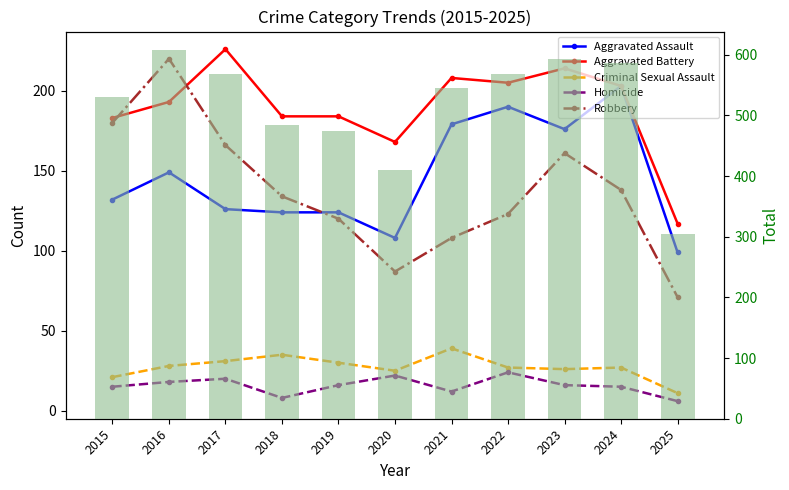

Reading left to right, extract all data points from this chart.

Aggravated Assault: 132	149	126	124	124	108	179	190	176	203	99
Aggravated Battery: 183	193	226	184	184	168	208	205	214	203	117
Criminal Sexual Assault: 21	28	31	35	30	25	39	27	26	27	11
Homicide: 15	18	20	8	16	22	12	24	16	15	6
Robbery: 180	220	166	134	120	87	108	123	161	138	71
Total: 531	608	569	485	474	410	546	569	593	586	304